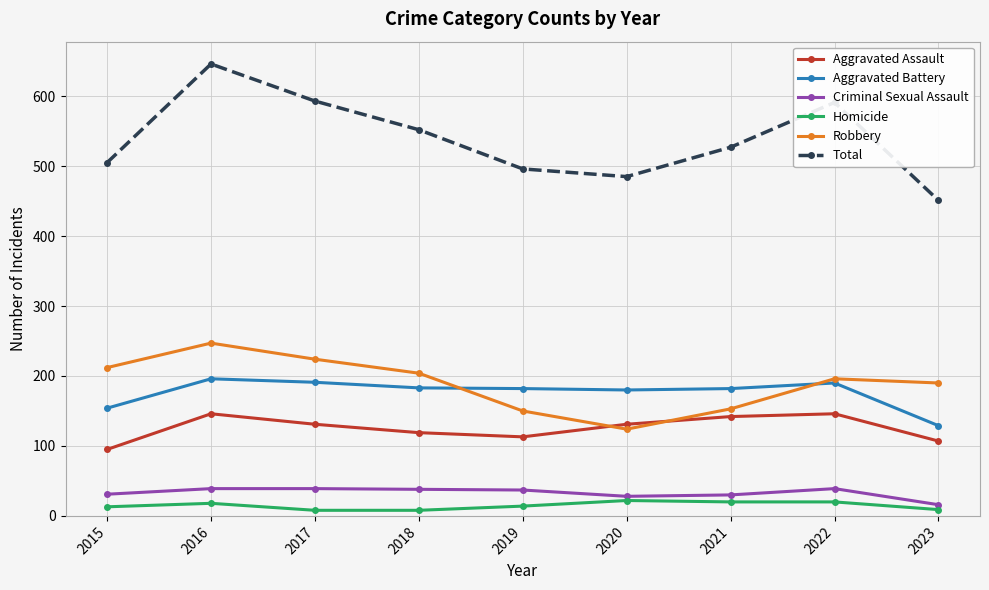

Which category has the highest value in the Total series?

2016